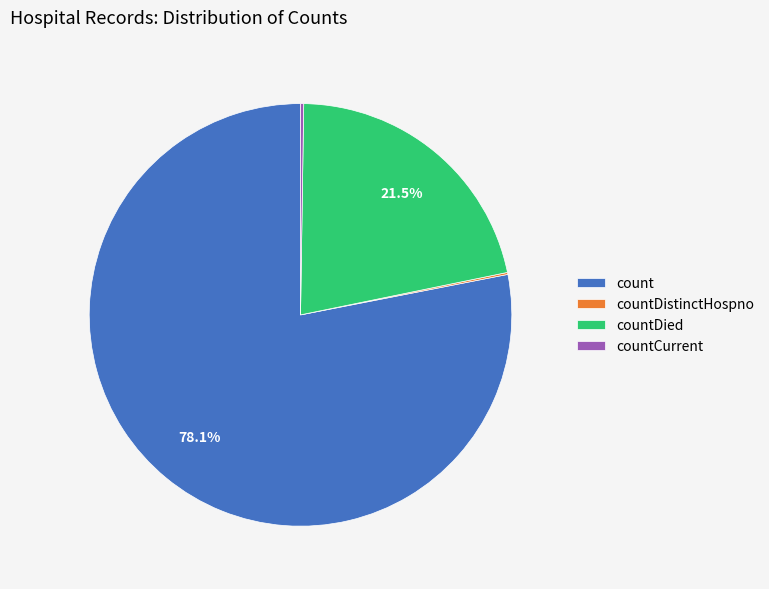

What percentage do count and countDied together represent?

99.6%